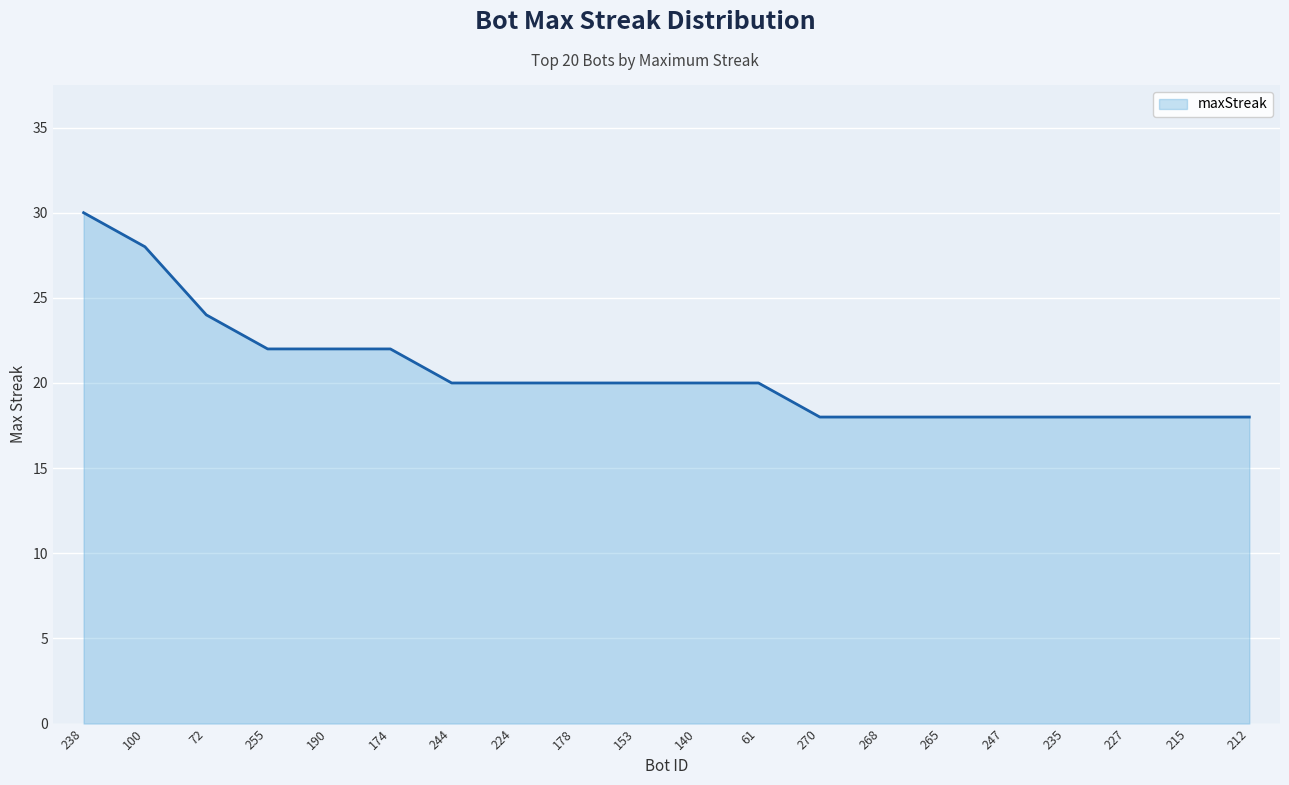

Approximately how many times larger is the value at 190 compared to 178?

1.1